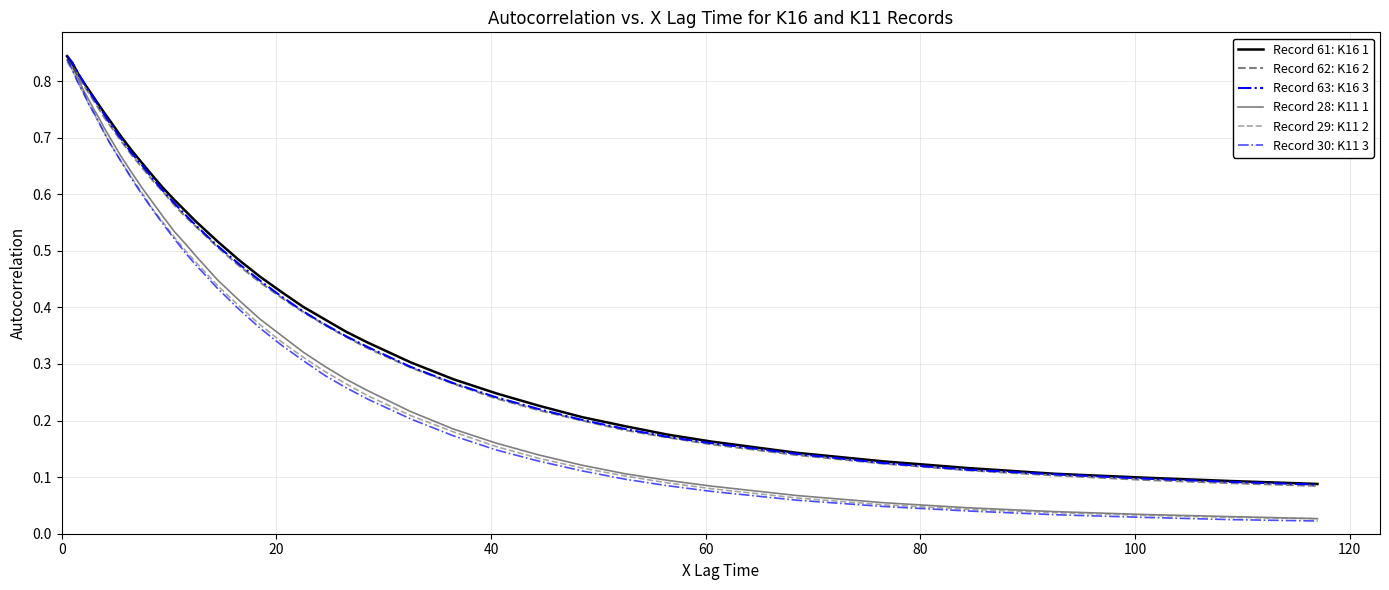

How many lines are shown in the chart?

6